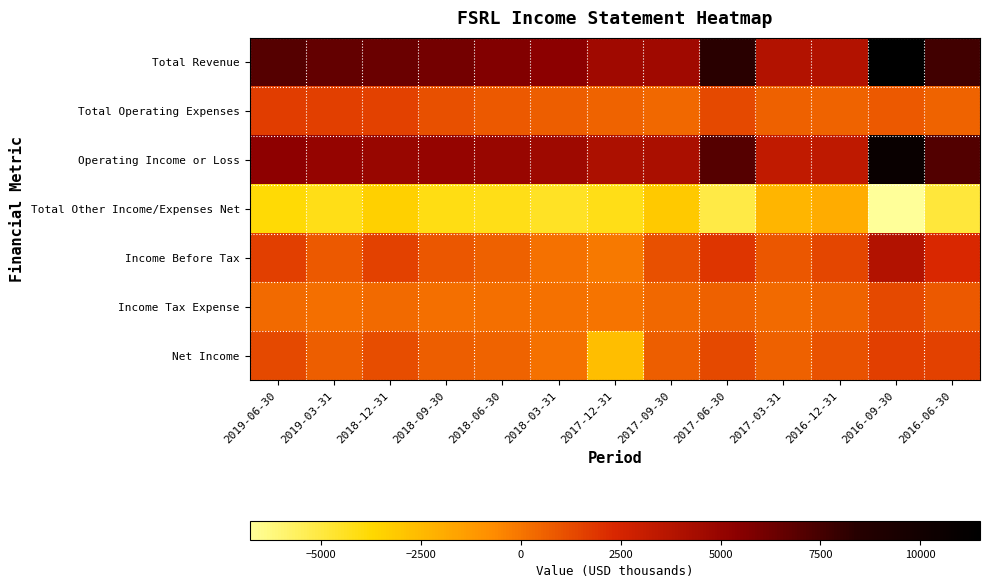

Rank the series by their maximum value, from highest to lowest.

Total Revenue, Operating Income or Loss, Income Before Tax, Total Operating Expenses, Net Income, Income Tax Expense, Total Other Income/Expenses Net